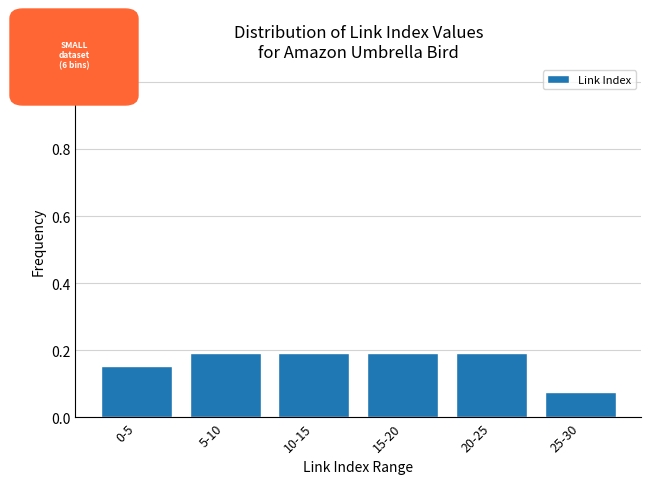

Count the values in the range 0 to 1.

6